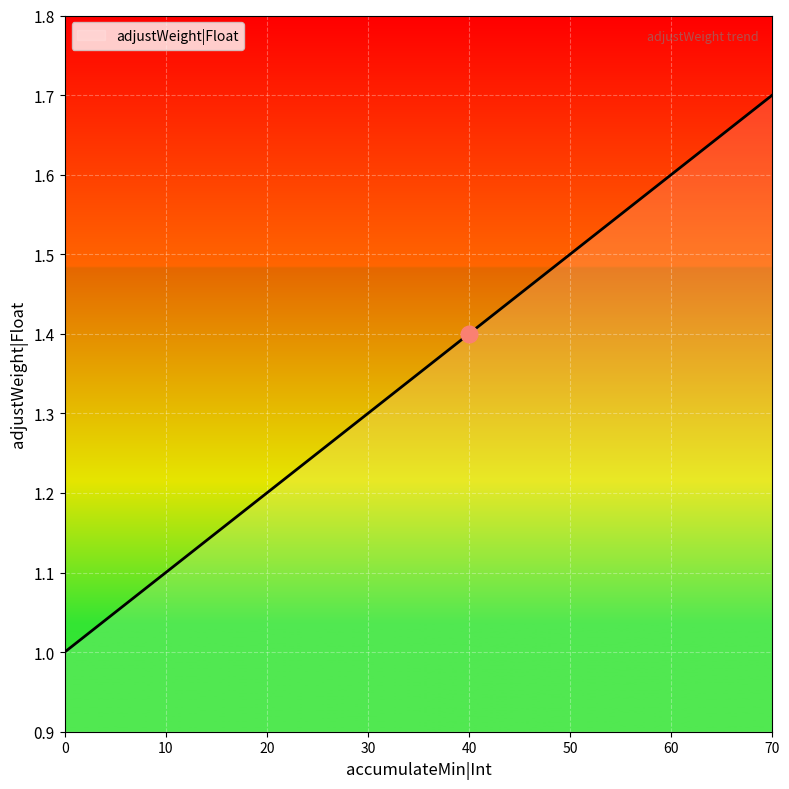

Reading left to right, extract all data points from this chart.

1.0	1.1	1.2	1.3	1.4	1.5	1.6	1.7